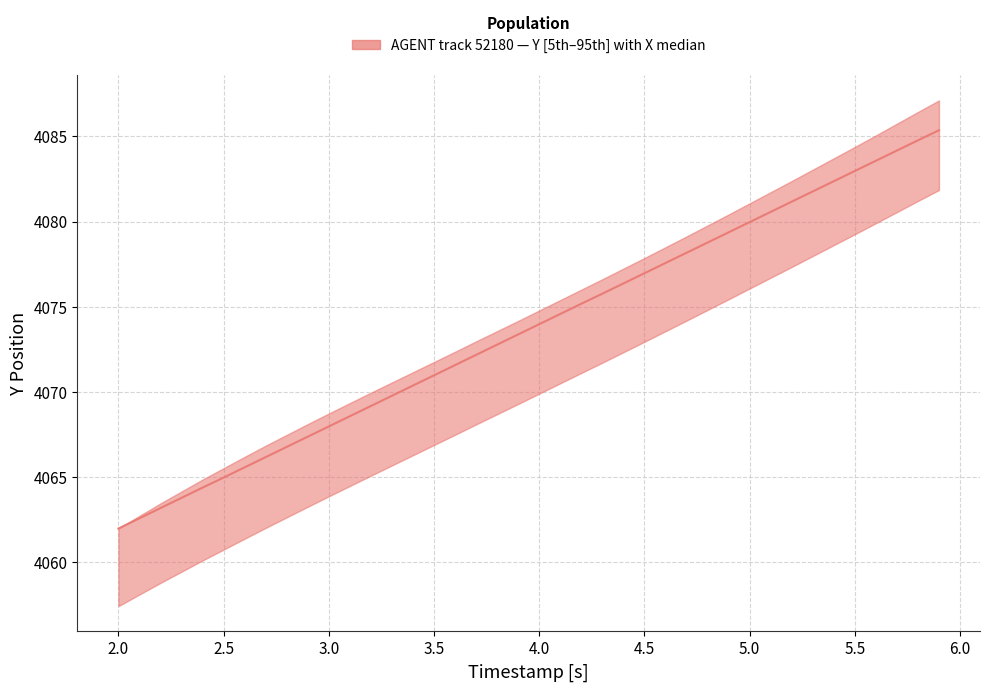

List the labels in order of value, largest first.

5.9, 5.8, 5.7, 5.6, 5.5, 5.4, 5.3, 5.2, 5.1, 5.0, 4.9, 4.8, 4.7, 4.6, 4.5, 4.4, 4.3, 4.2, 4.1, 4.0, 3.9, 3.8, 3.7, 3.6, 3.5, 3.4, 3.3, 3.2, 3.1, 3.0, 2.9, 2.8, 2.7, 2.6, 2.5, 2.4, 2.3, 2.2, 2.1, 2.0